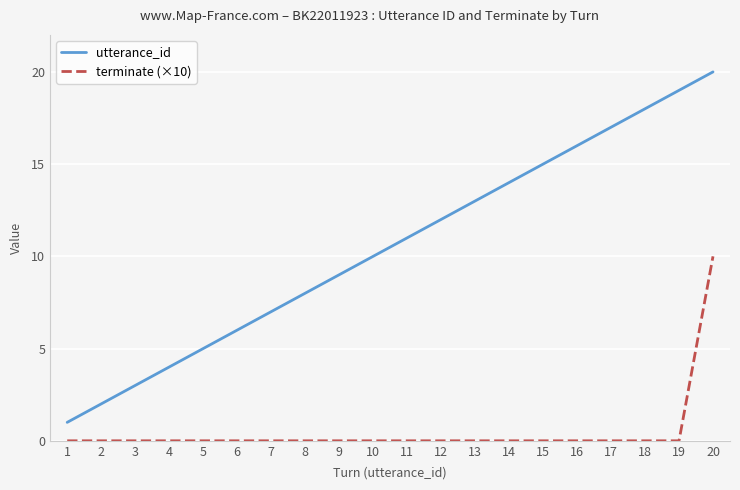

What are all the series names shown in the legend?

utterance_id, terminate (×10)